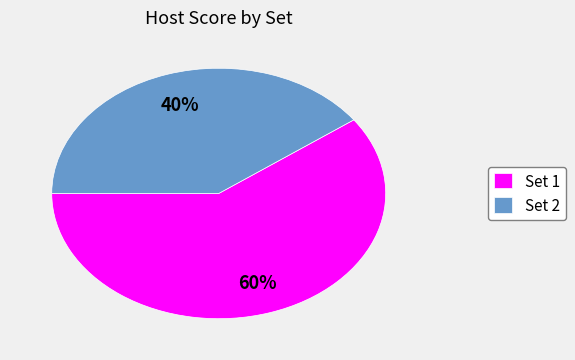

Rank the categories by value from highest to lowest.

Set 1, Set 2